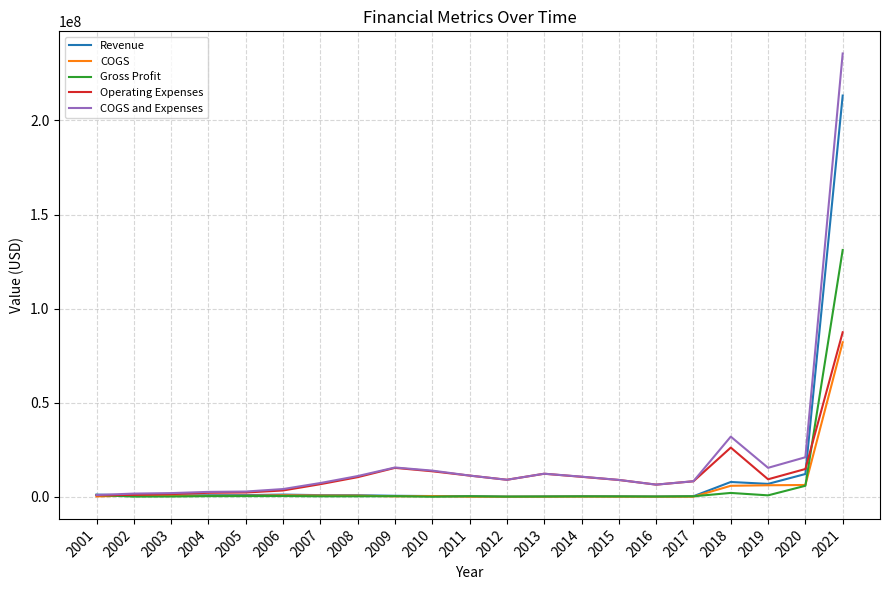

Which series has the largest range (max minus min)?

COGS and Expenses